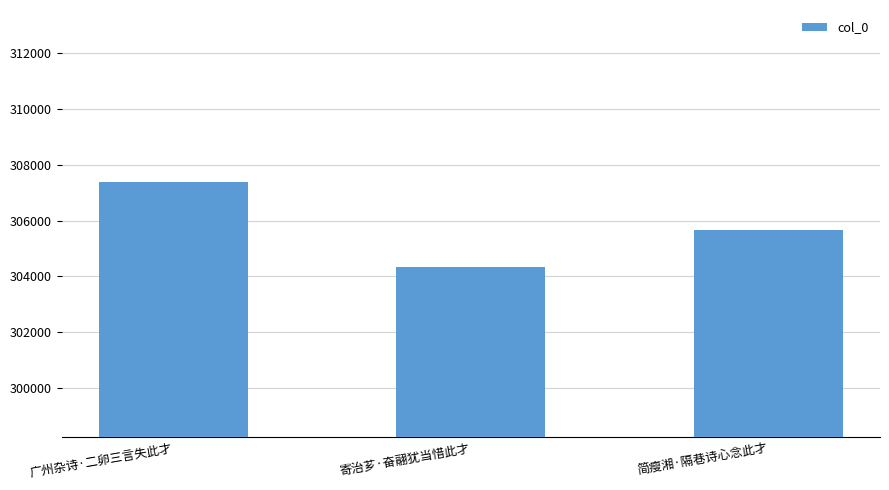

Where does the data first go above 305672?

广州杂诗·二卵三言失此才